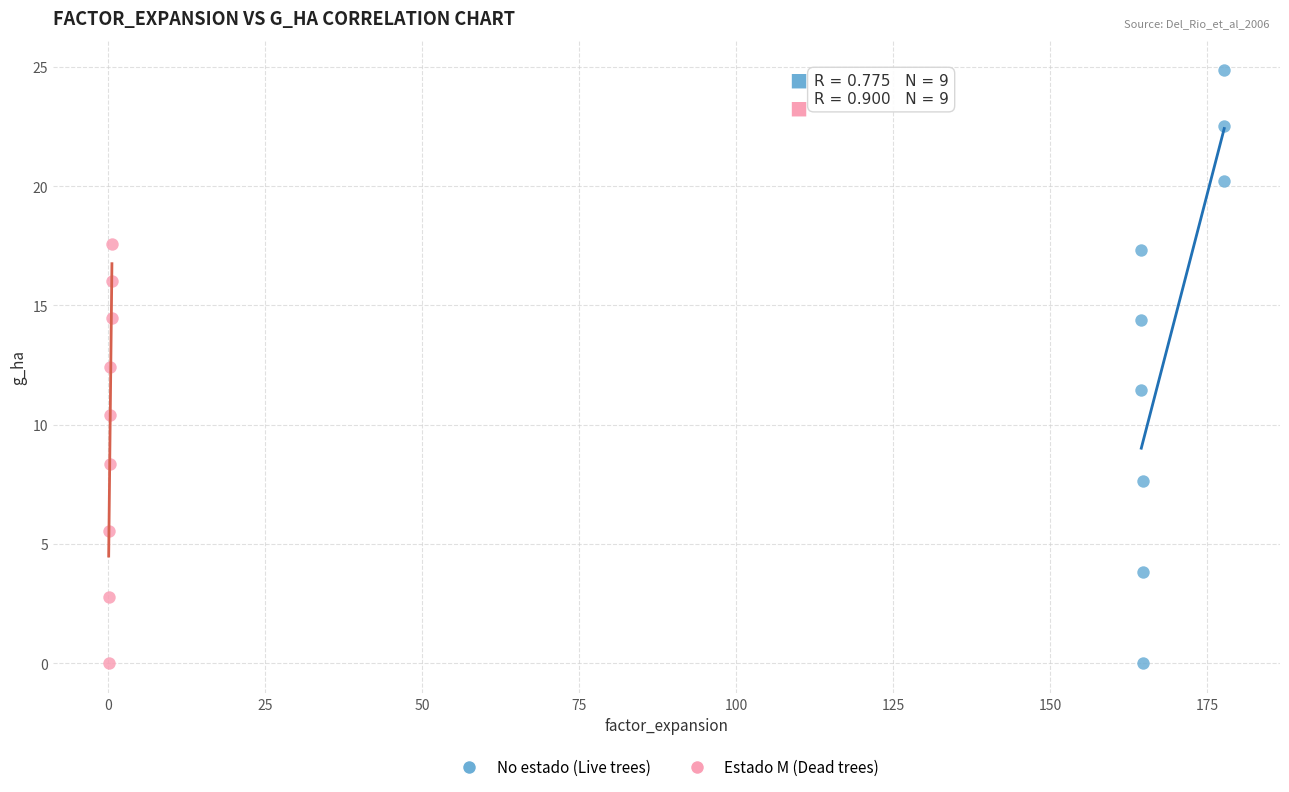

Which series contains the highest Y value?

No estado (Live trees)